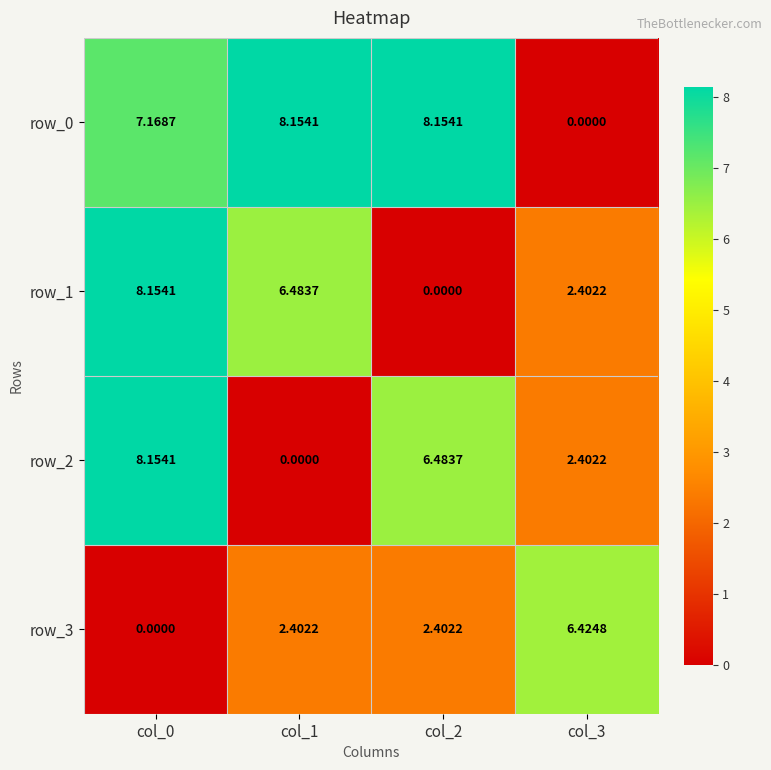

Is the value of row_3 at col_3 greater than the value of row_1 at col_2?

Yes